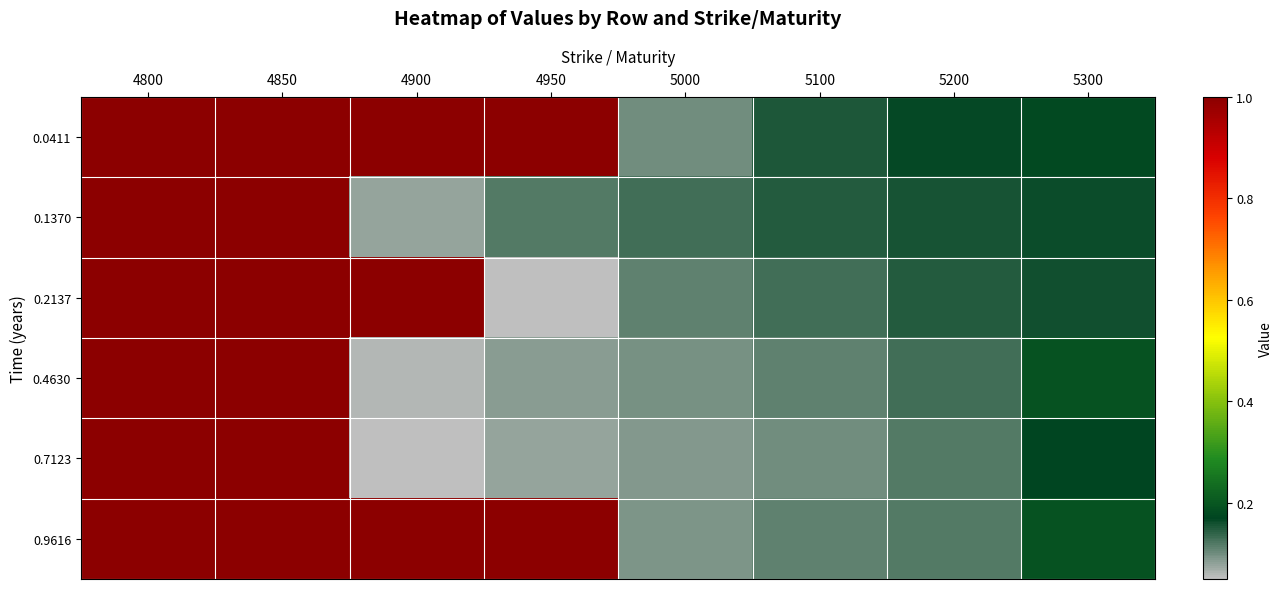

What is the total value across all series at 5300?

1.1